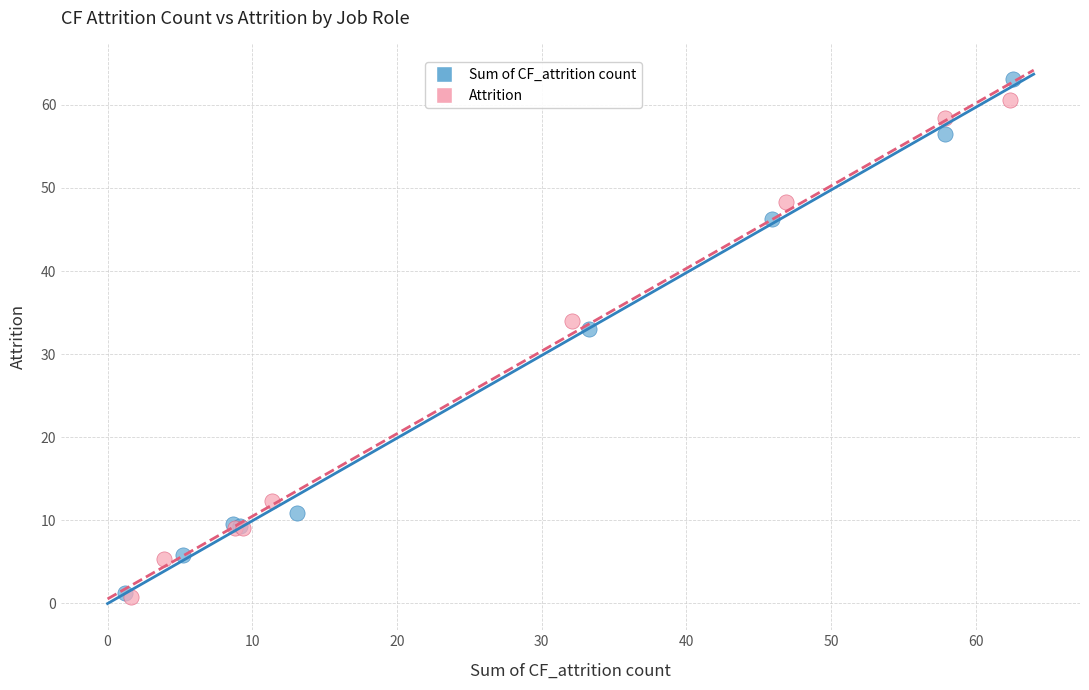

Which series has the largest Y range (max minus min)?

Sum of CF_attrition count